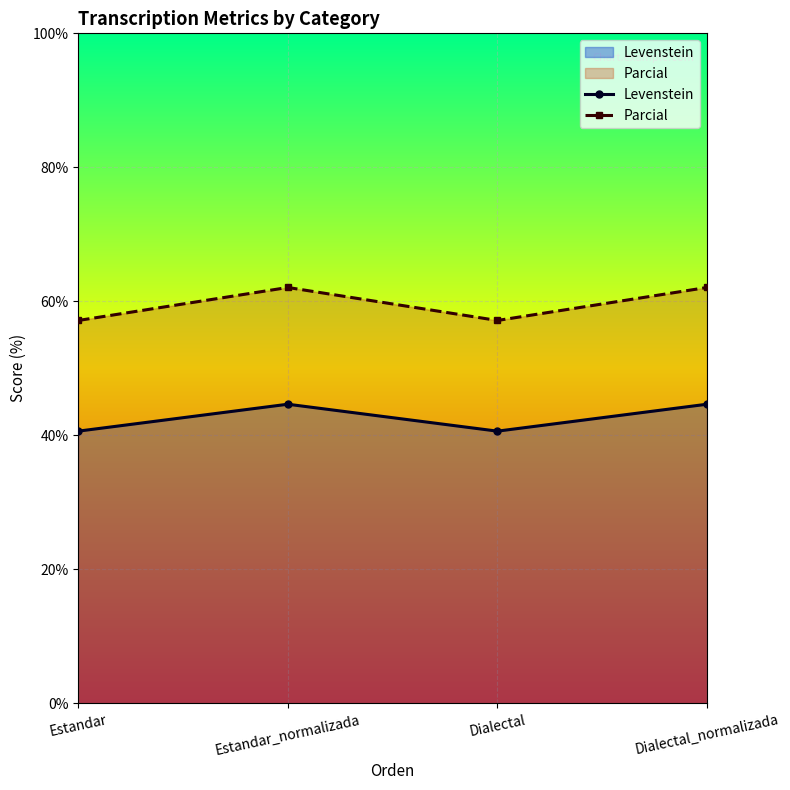

The Levenstein series shows 28.4 at Dialectal. True or false?

False